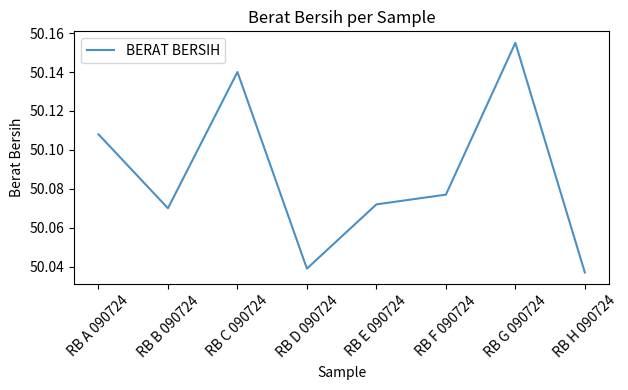

What position from the left is RB F 090724?

6